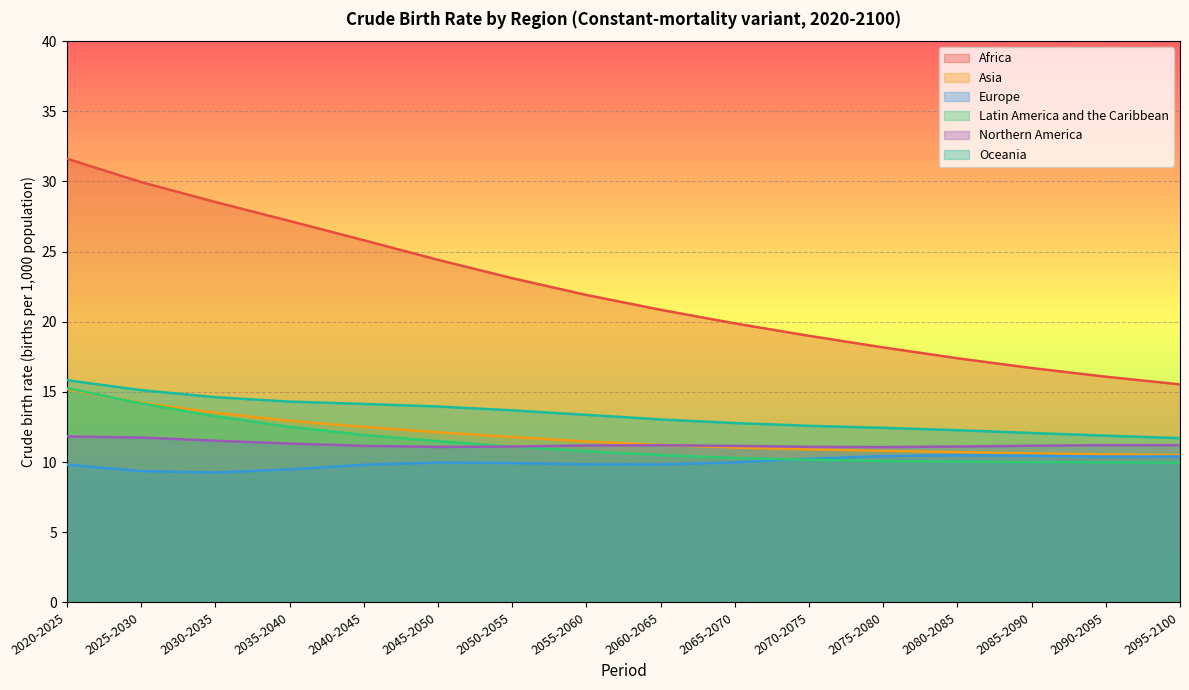

What is the average value of the Europe series?

10.0